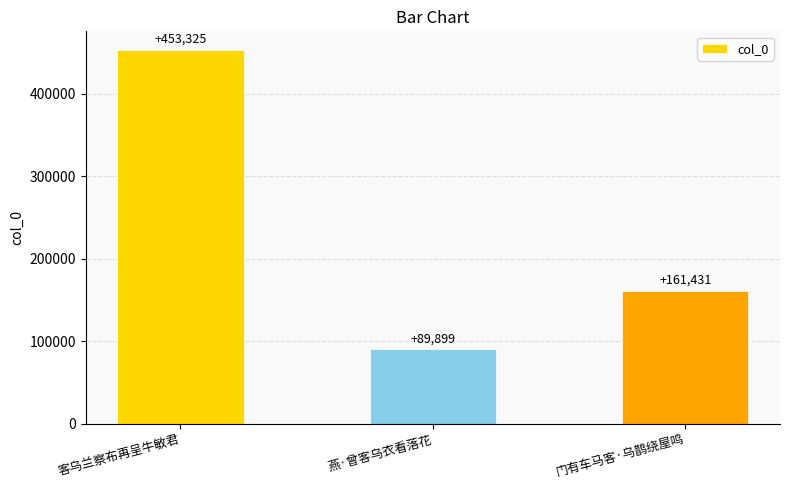

Which category has the highest value across all series?

客乌兰察布再呈牛敏君